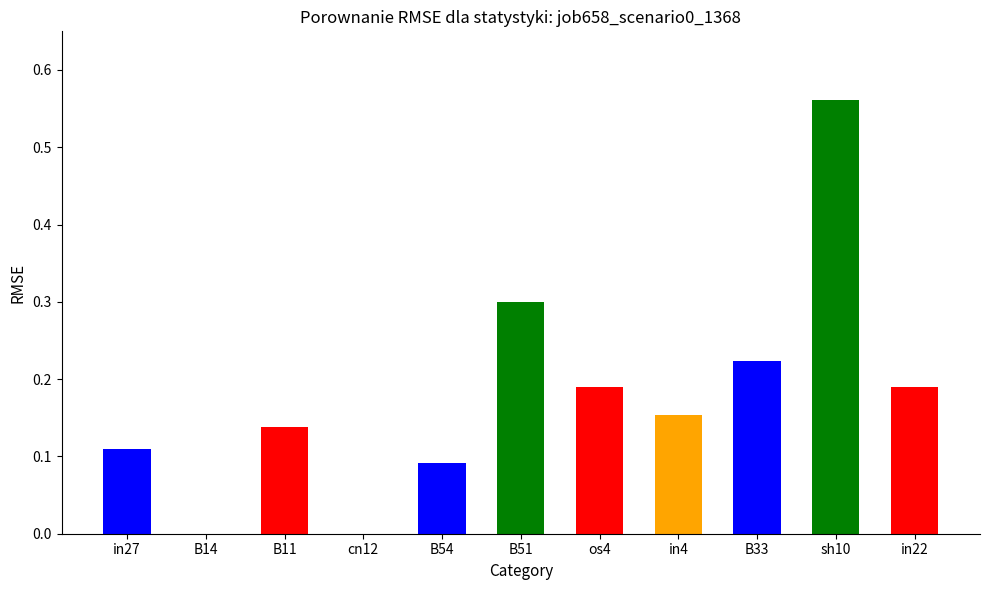

How many distinct data groups are displayed?

1